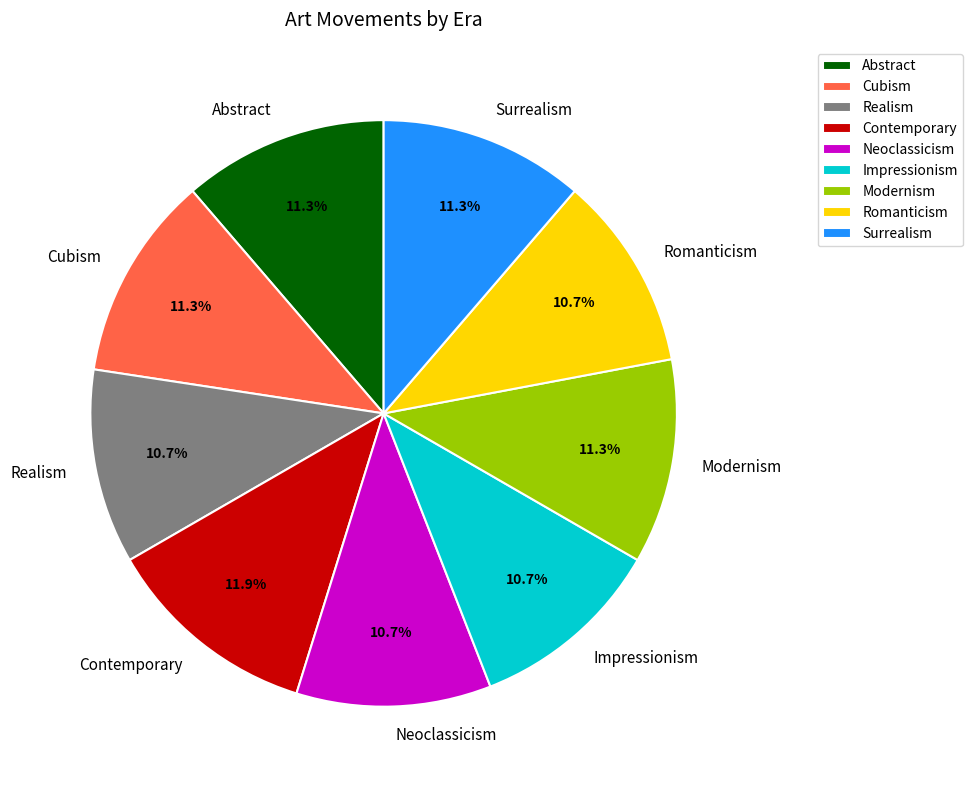

Count the number of slices in the pie.

9